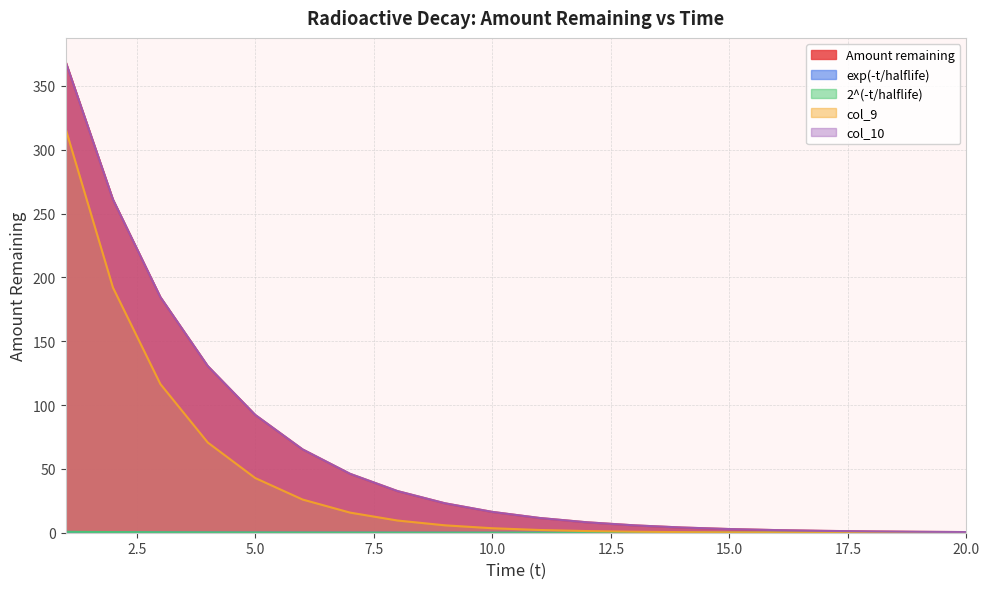

Rank the categories by 2^(-t/halflife) value from lowest to highest.

20, 19, 18, 17, 16, 15, 14, 13, 12, 11, 10, 9, 8, 7, 6, 5, 4, 3, 2, 1